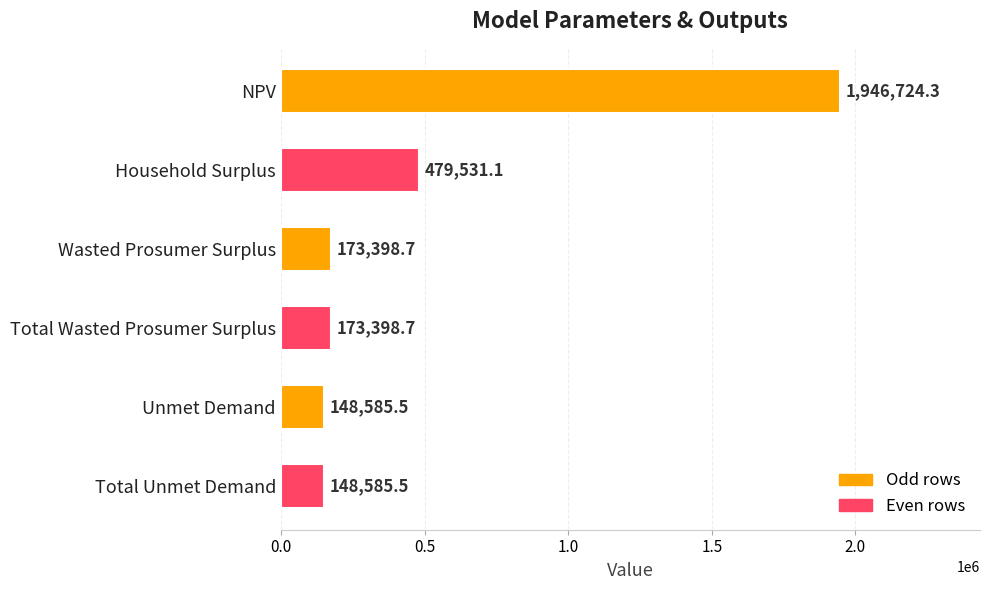

What is the difference between the maximum and minimum values?

1798138.8